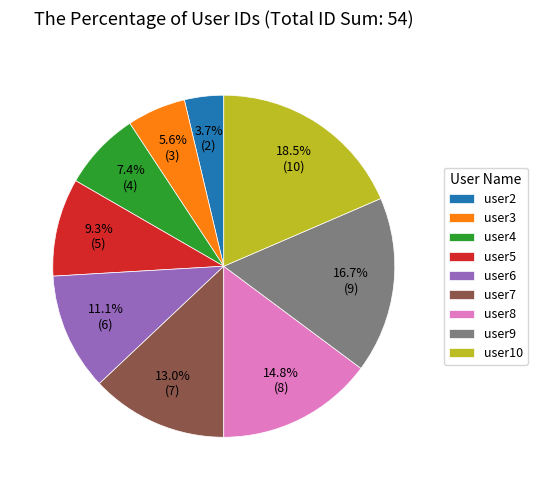

Does user2 account for over 50% of the chart?

No